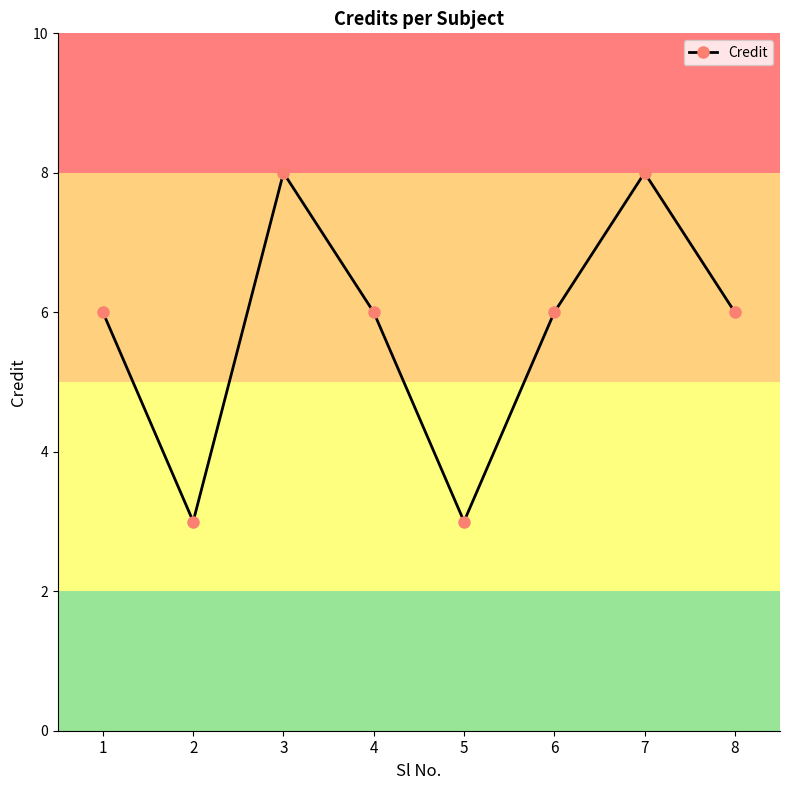

What is the minimum value shown in the chart?

3